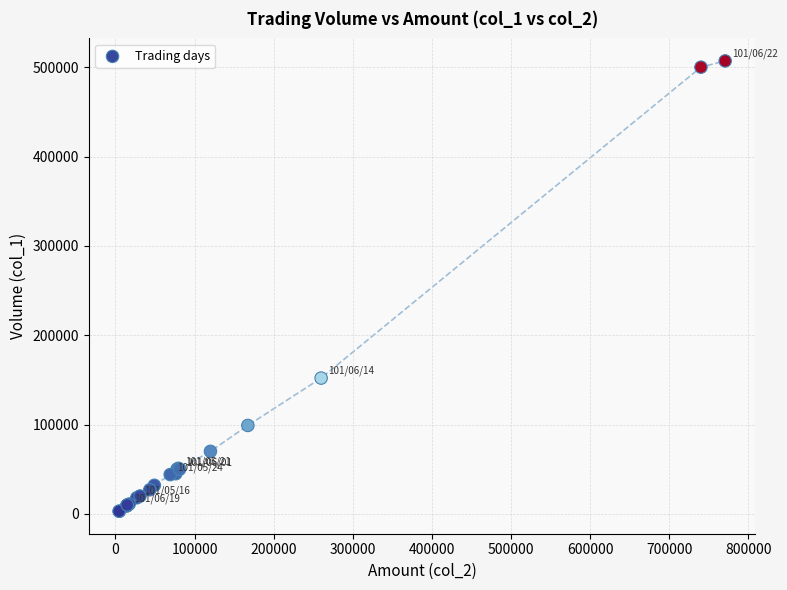

What Y value in the scatter plot is closest to 255000?

152000